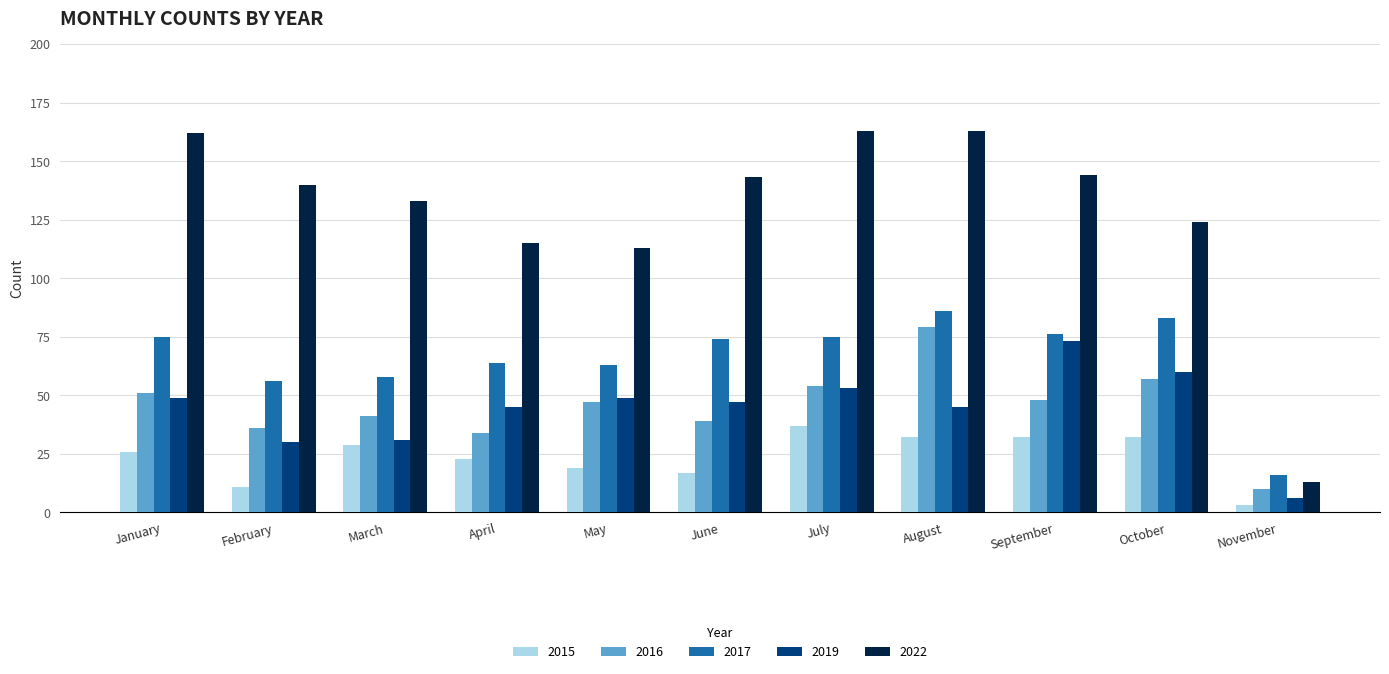

Reading left to right, extract all data points from this chart.

2015: January=26	February=11	March=29	April=23	May=19	June=17	July=37	August=32	September=32	October=32	November=3
2016: January=51	February=36	March=41	April=34	May=47	June=39	July=54	August=79	September=48	October=57	November=10
2017: January=75	February=56	March=58	April=64	May=63	June=74	July=75	August=86	September=76	October=83	November=16
2019: January=49	February=30	March=31	April=45	May=49	June=47	July=53	August=45	September=73	October=60	November=6
2022: January=162	February=140	March=133	April=115	May=113	June=143	July=163	August=163	September=144	October=124	November=13